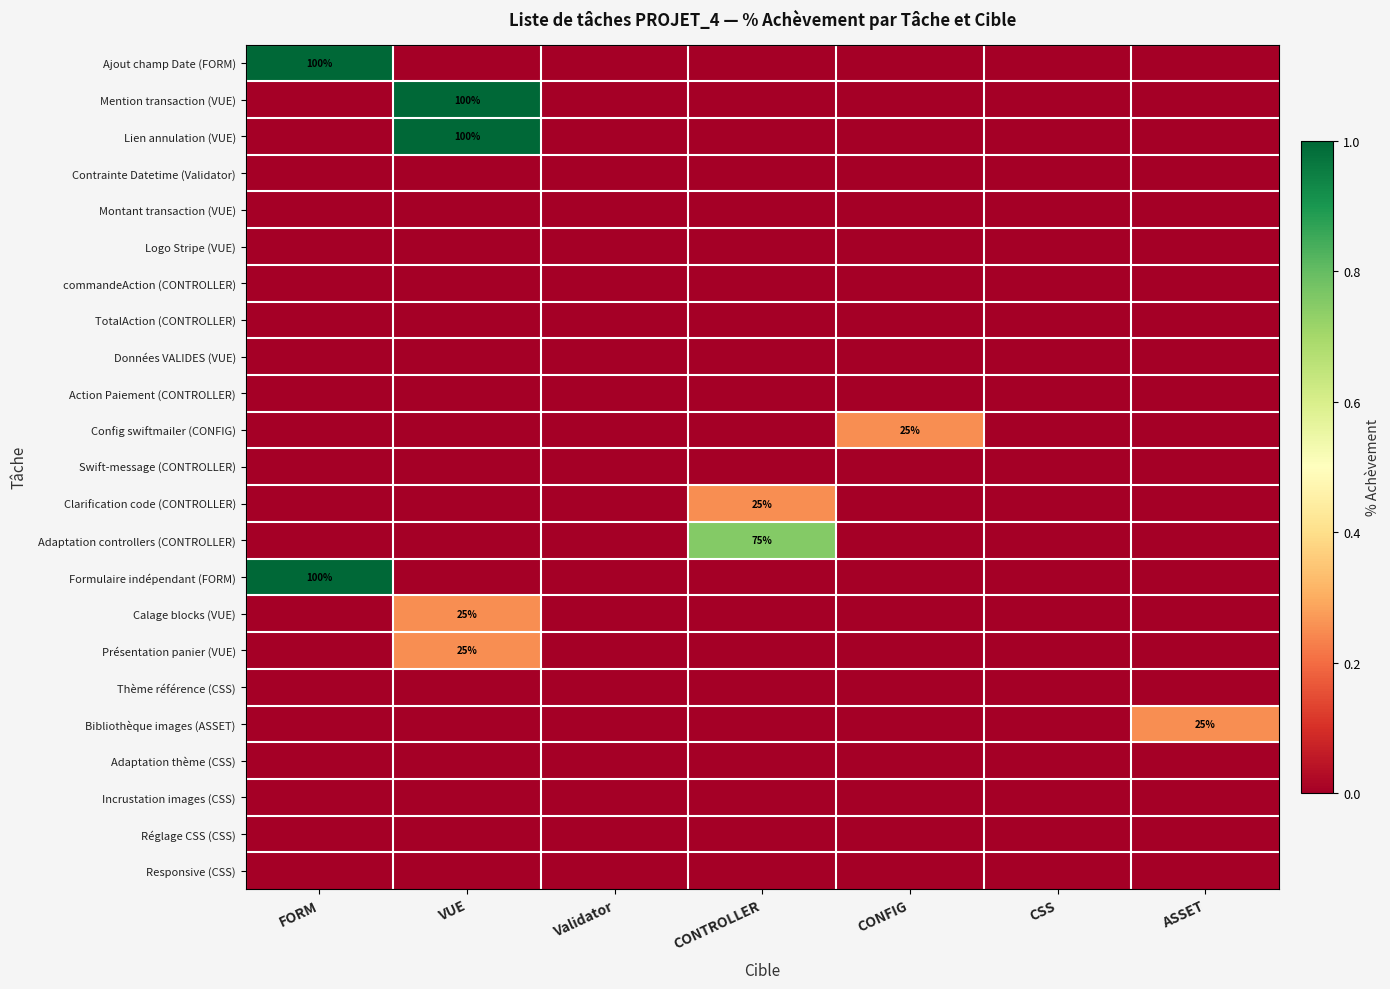

The Adaptation controllers (CONTROLLER) series shows 75 at CONTROLLER. True or false?

True